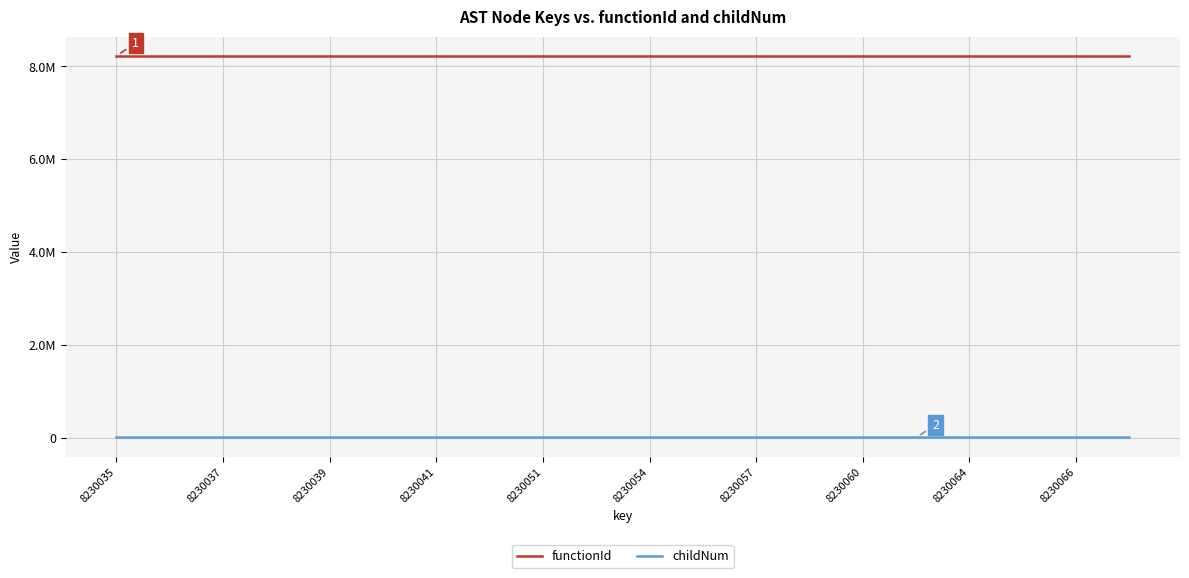

Which series has the widest spread of values?

childNum